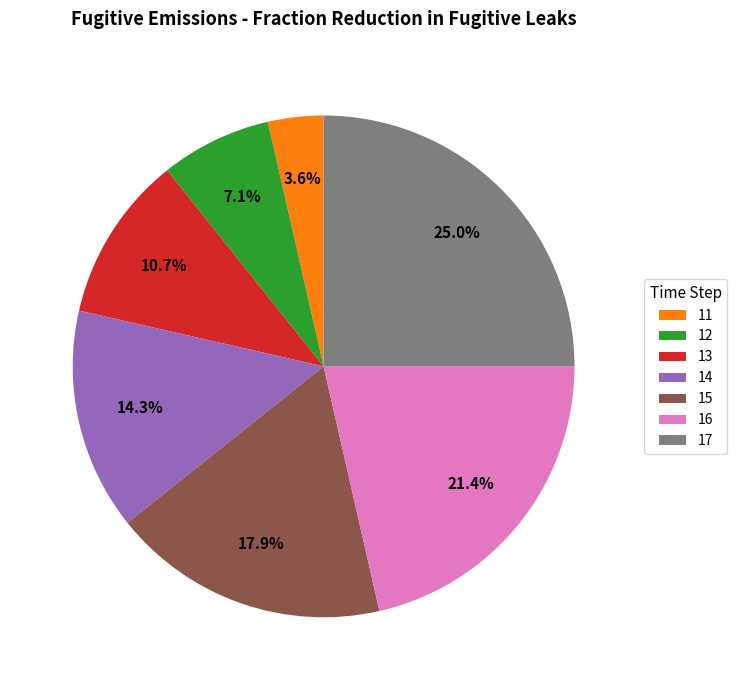

Rank the categories by value from lowest to highest.

11, 12, 13, 14, 15, 16, 17